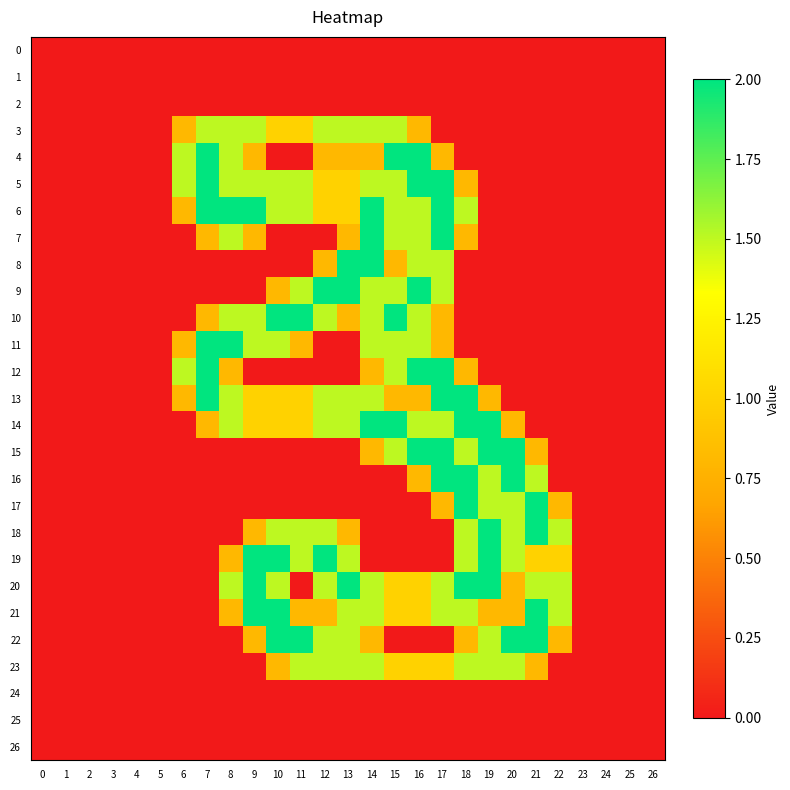

List the series in order of their peak value, highest first.

4, 5, 6, 7, 8, 9, 10, 11, 12, 13, 14, 15, 16, 17, 18, 19, 20, 21, 22, 3, 23, 0, 1, 2, 24, 25, 26